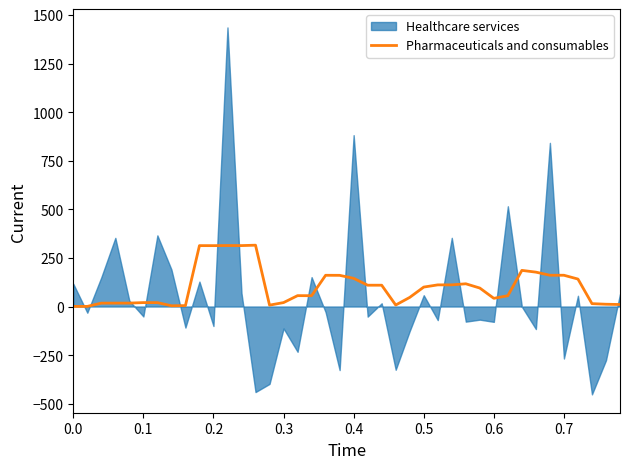

What is the value of the 34th point from the left?

176.9